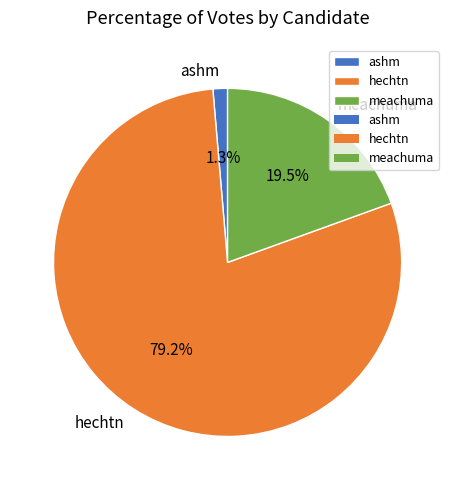

Does hechtn represent more than half of the total?

Yes